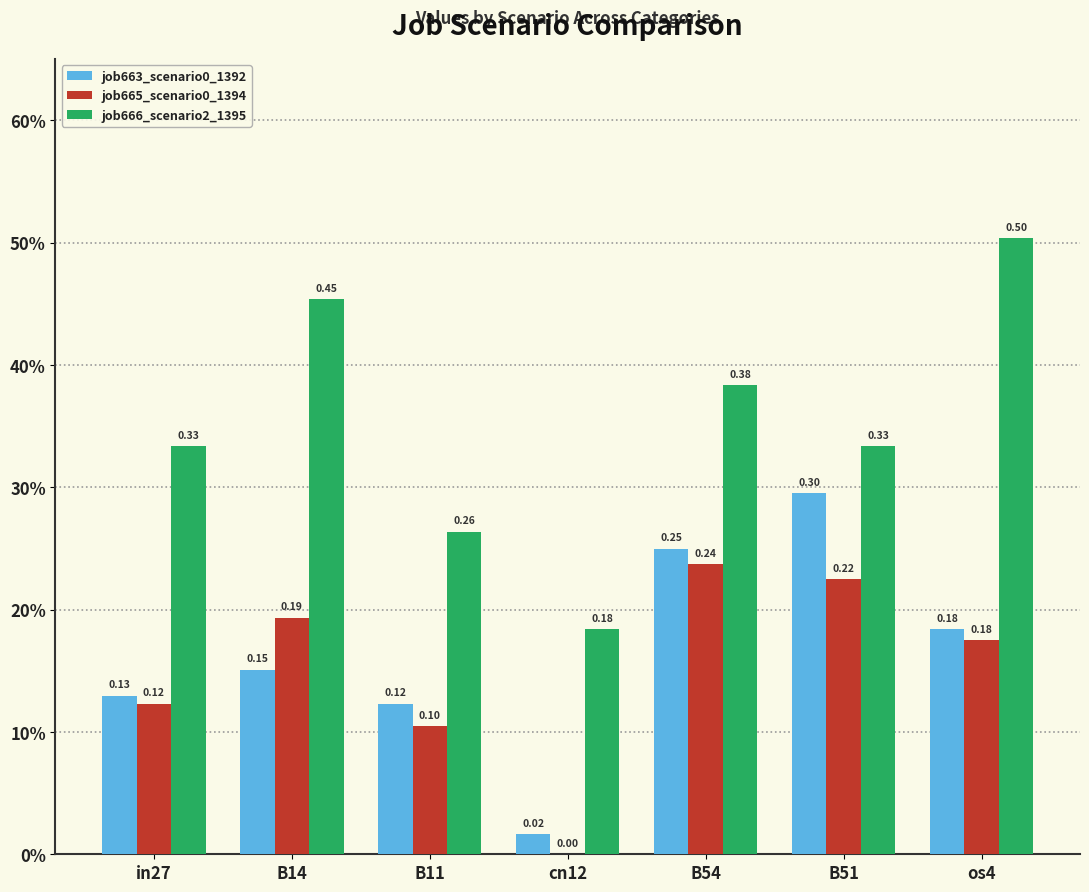

Which category has the highest value in the job666_scenario2_1395 series?

os4